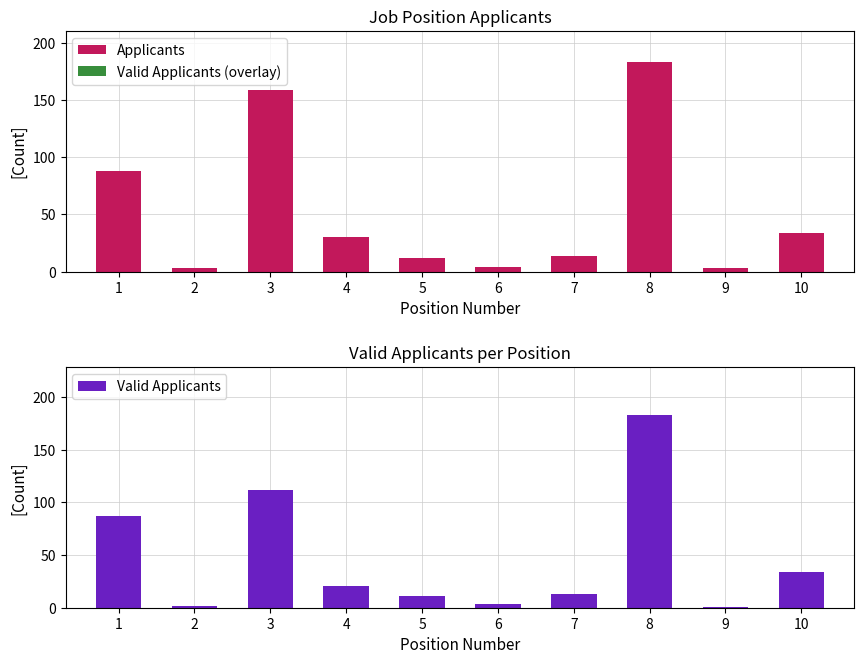

How many bars are there in total?

30